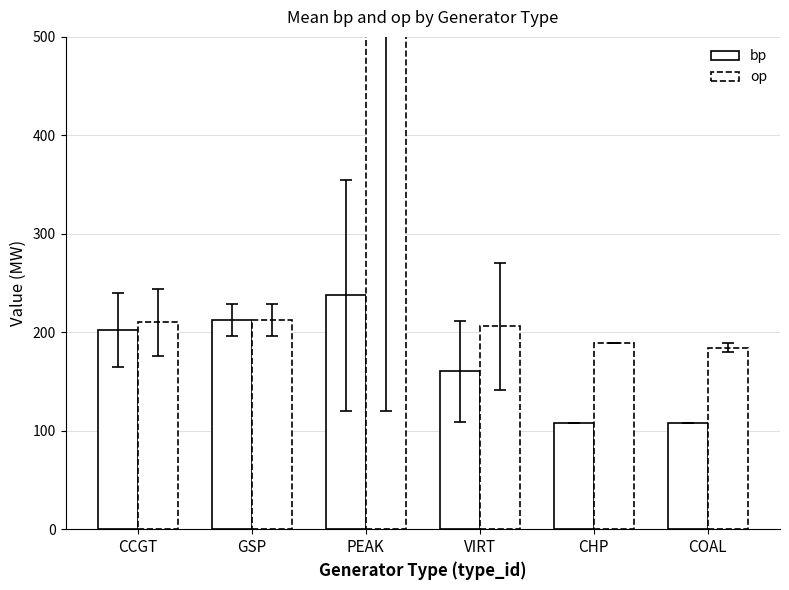

Reading left to right, extract all data points from this chart.

bp: 202.4	212.1	237.5	160.4	108.0	108.0
op: 210.1	212.1	557.5	206.2	189.0	184.5